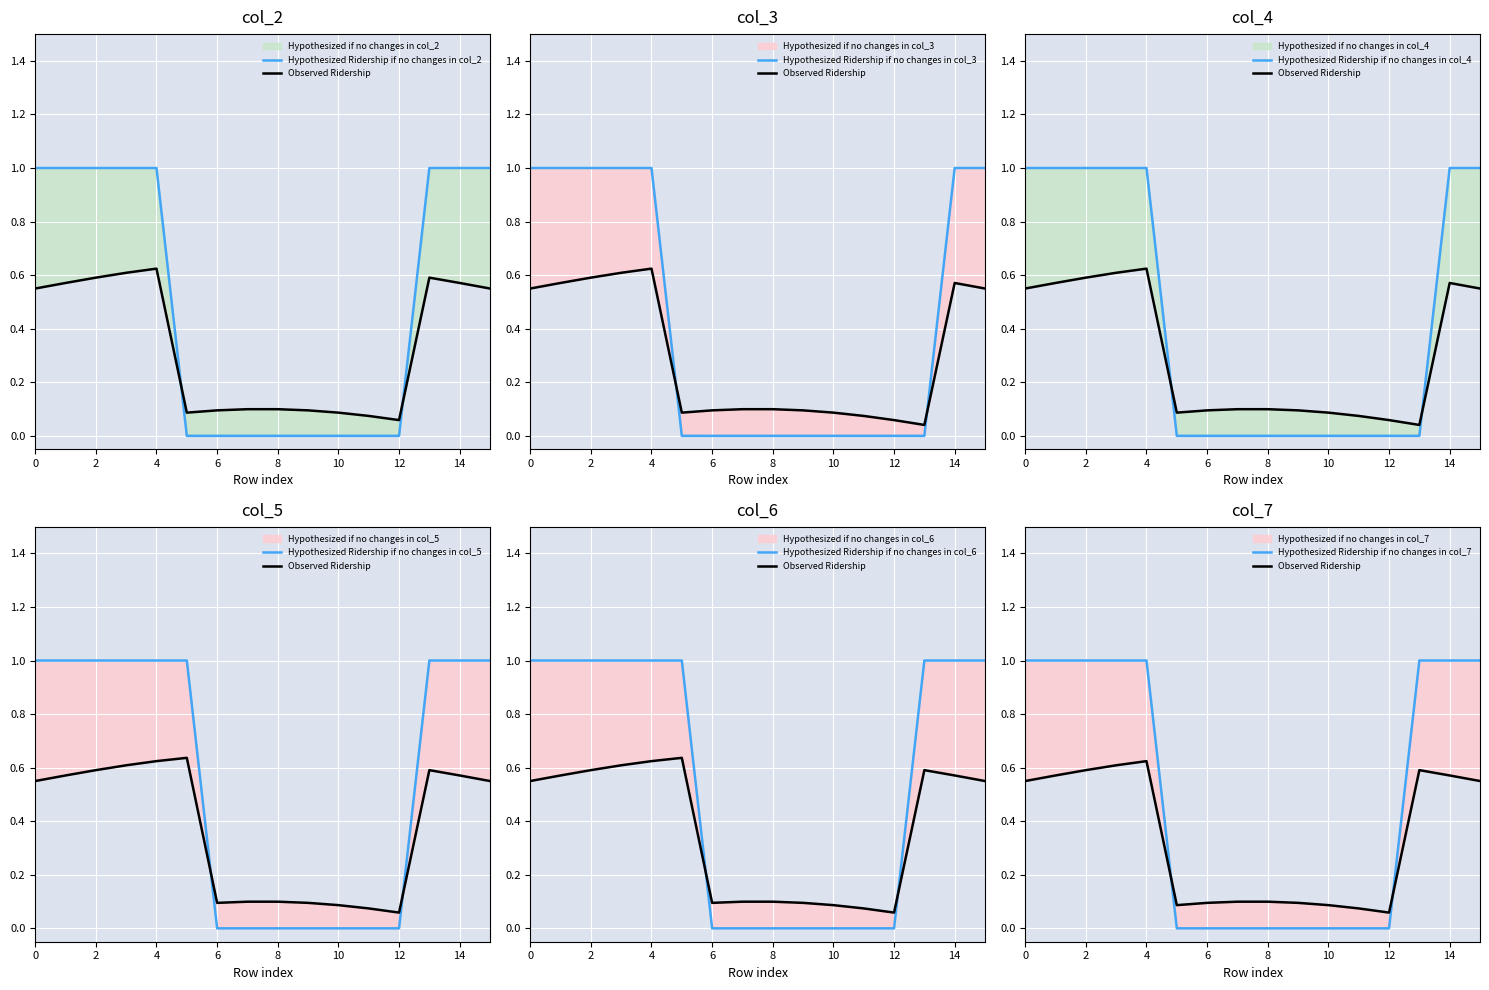

Reading left to right, list all the values displayed in this chart.

col_2: 0=1	1=1	2=1	3=1	4=1	5=0	6=0	7=0	8=0	9=0	10=0	11=0	12=0	13=1	14=1	15=1
col_3: 0=1	1=1	2=1	3=1	4=1	5=0	6=0	7=0	8=0	9=0	10=0	11=0	12=0	13=0	14=1	15=1
col_4: 0=1	1=1	2=1	3=1	4=1	5=0	6=0	7=0	8=0	9=0	10=0	11=0	12=0	13=0	14=1	15=1
col_5: 0=1	1=1	2=1	3=1	4=1	5=1	6=0	7=0	8=0	9=0	10=0	11=0	12=0	13=1	14=1	15=1
col_6: 0=1	1=1	2=1	3=1	4=1	5=1	6=0	7=0	8=0	9=0	10=0	11=0	12=0	13=1	14=1	15=1
col_7: 0=1	1=1	2=1	3=1	4=1	5=0	6=0	7=0	8=0	9=0	10=0	11=0	12=0	13=1	14=1	15=1